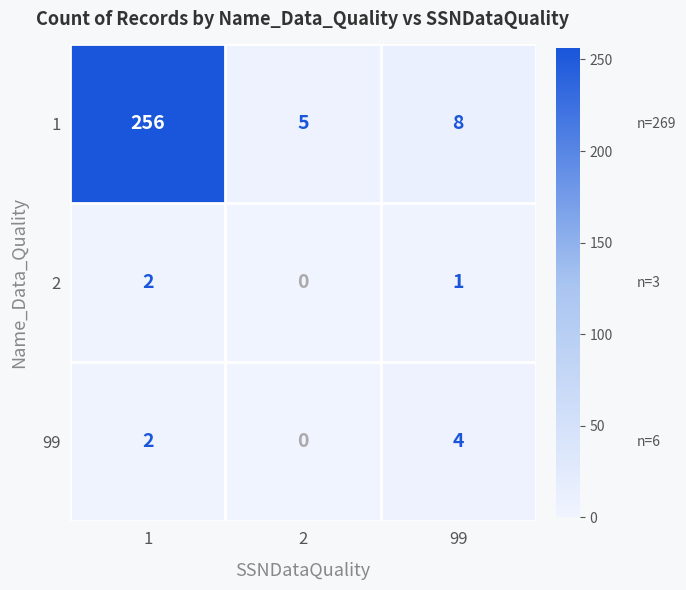

How many categories are shown in the chart?

3